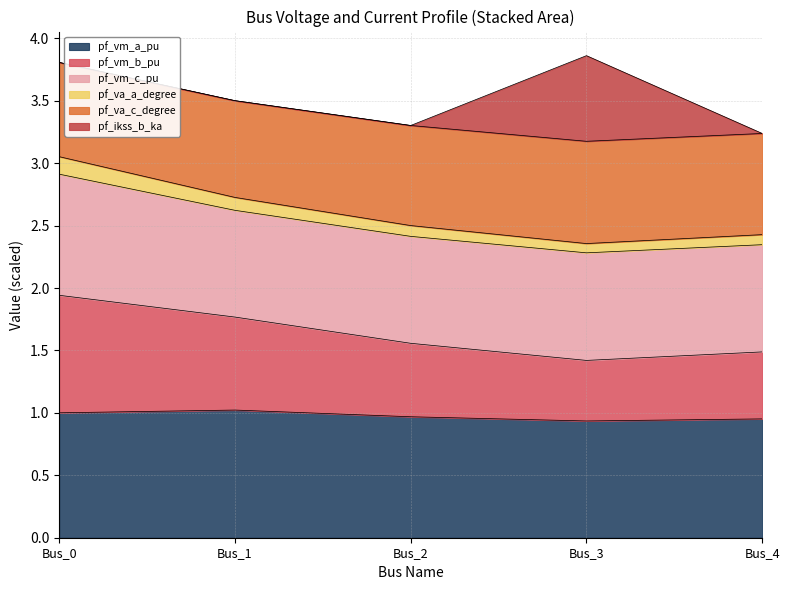

The pf_vm_a_pu series shows 1.0 at Bus_1. True or false?

True